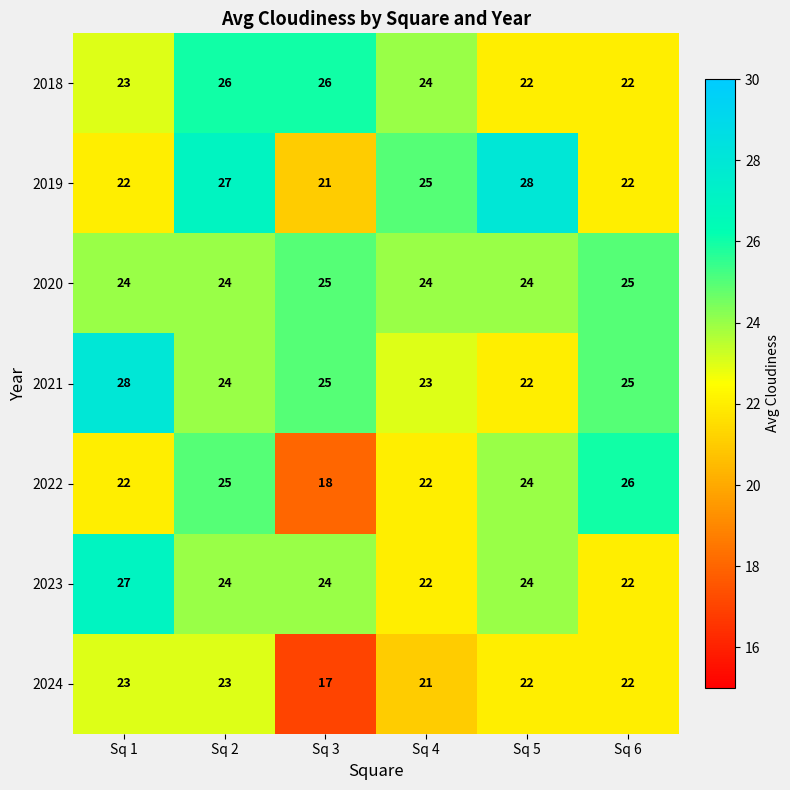

What is the total value across all series at Sq 5?

166